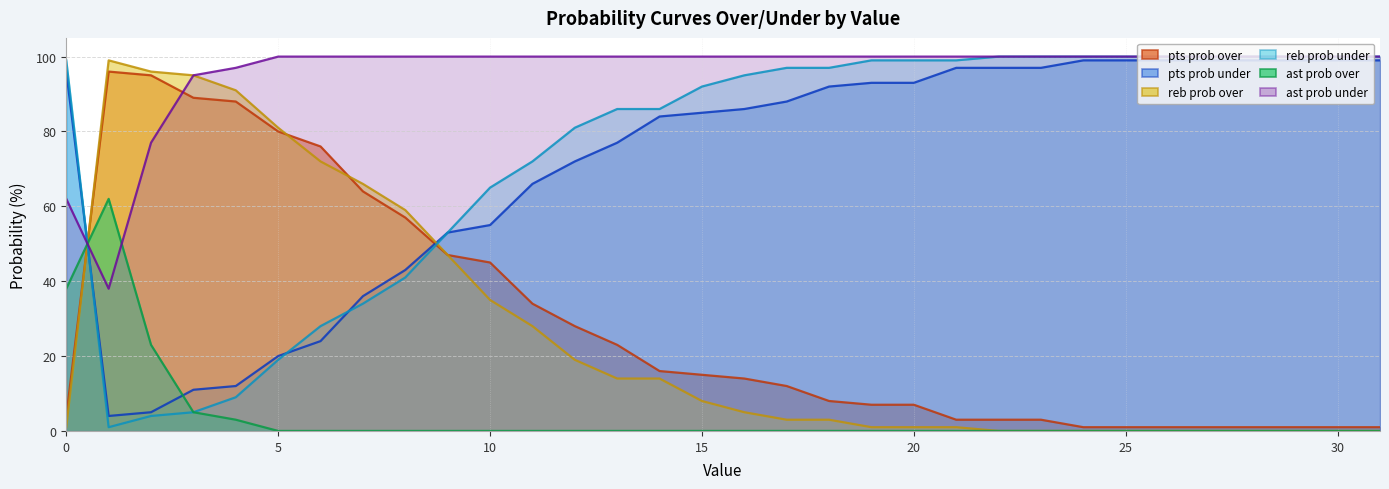

Which series changed the most between 7 and 24?

reb prob over